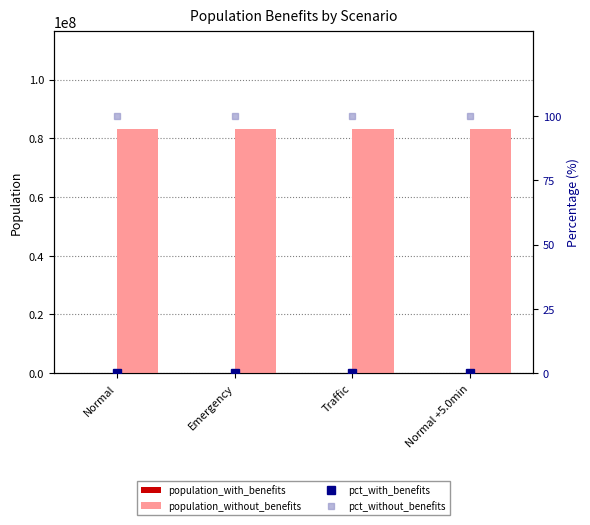

At Normal, list the series in order from smallest to largest.

population_with_benefits, pct_with_benefits, pct_without_benefits, population_without_benefits